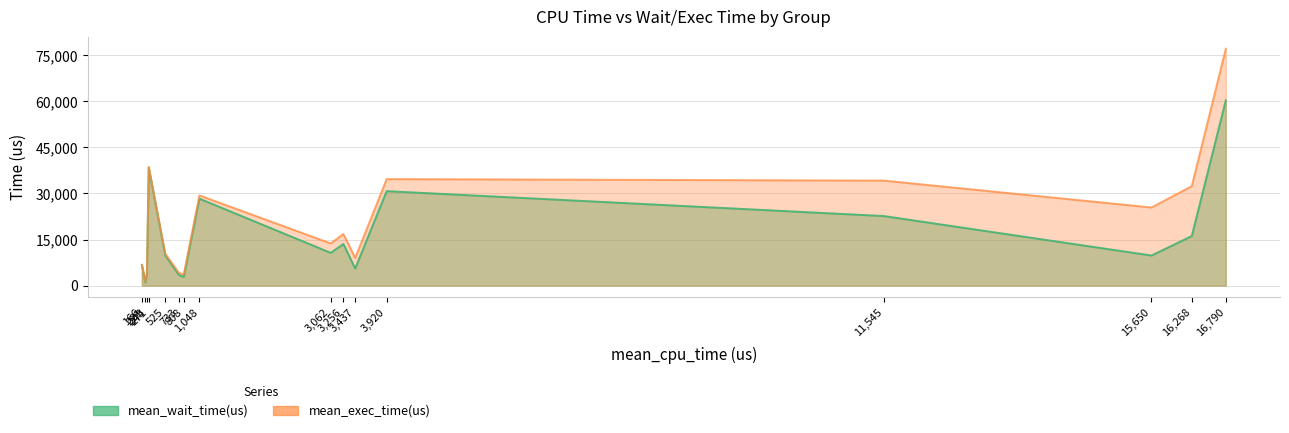

Does the chart display data point markers on the line(s)?

No